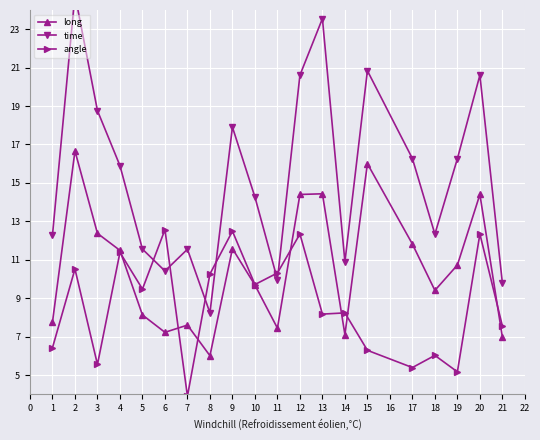

Rank the series by their average value, from lowest to highest.

angle, long, time